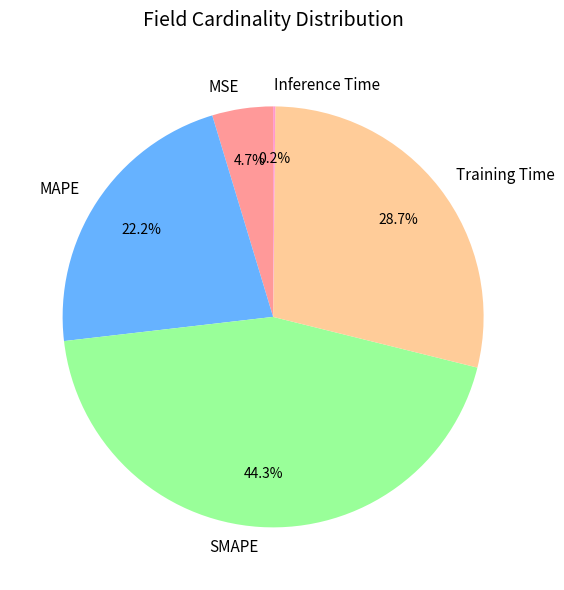

Which slice is the largest?

SMAPE